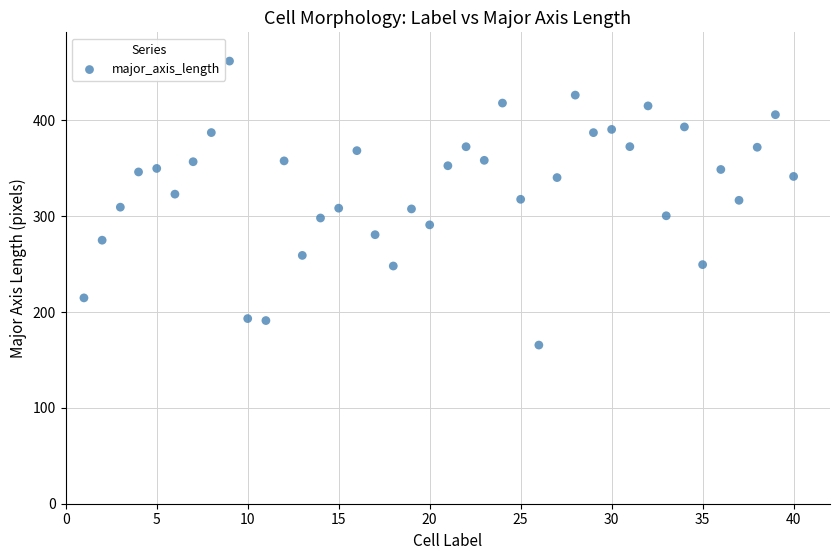

What is the range of X values (max minus min)?

39.0